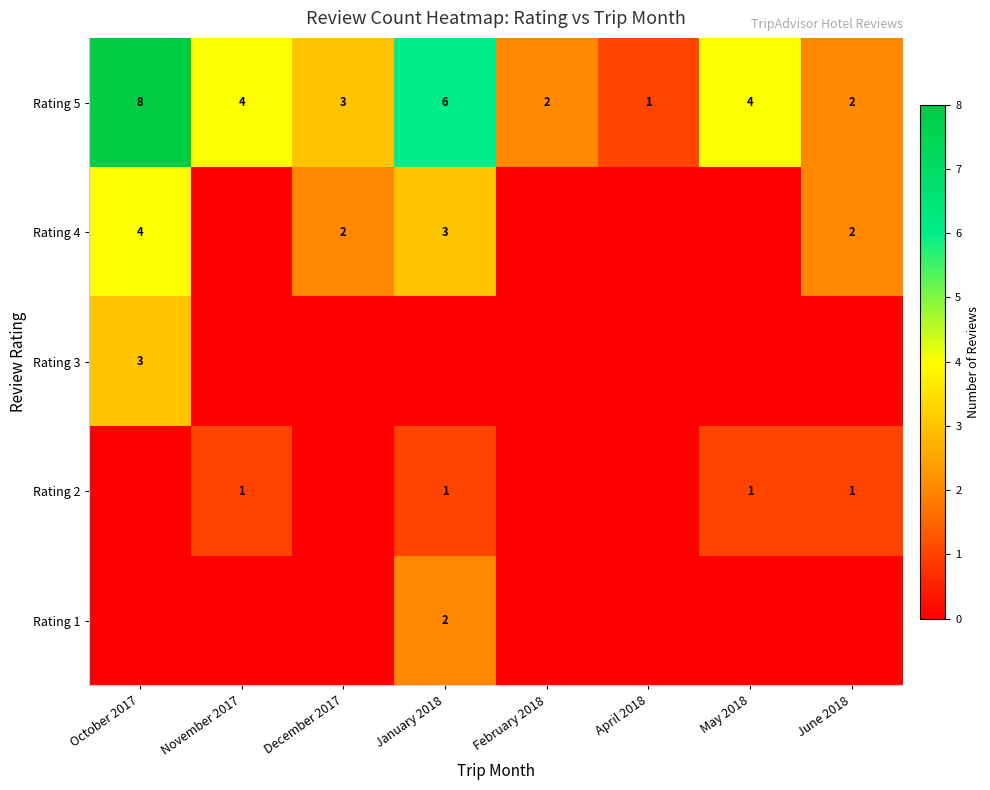

How many Rating 5 values are between 2 and 6?

6